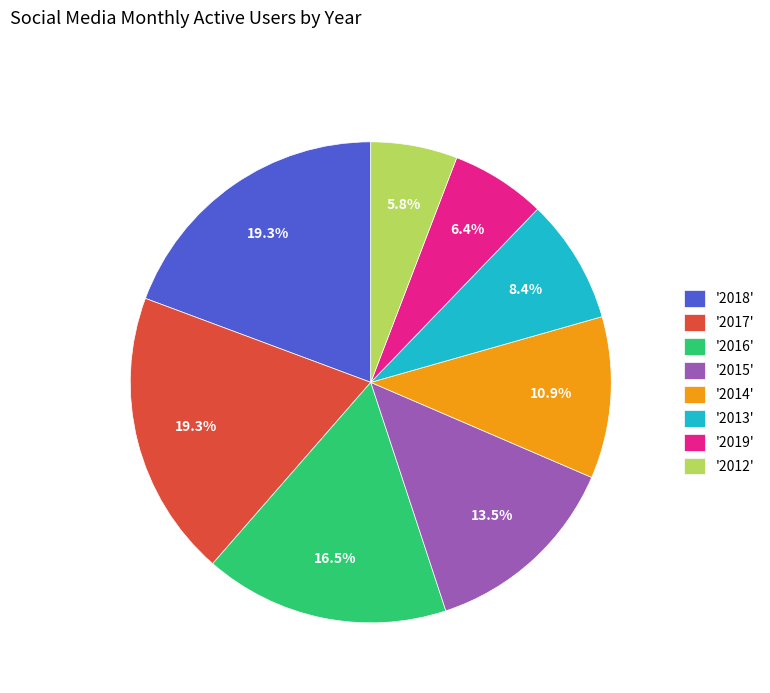

What is the total percentage of '2012' and '2019'?

12.2%